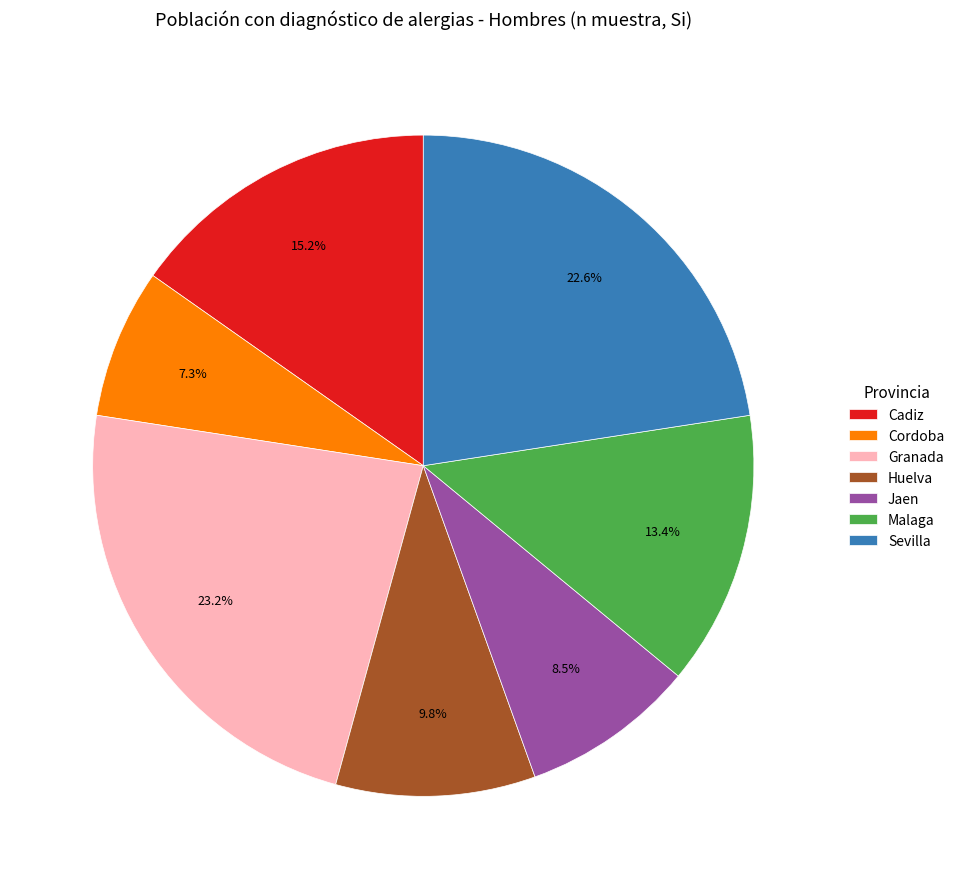

Is it true that Huelva is 10% of the pie?

True